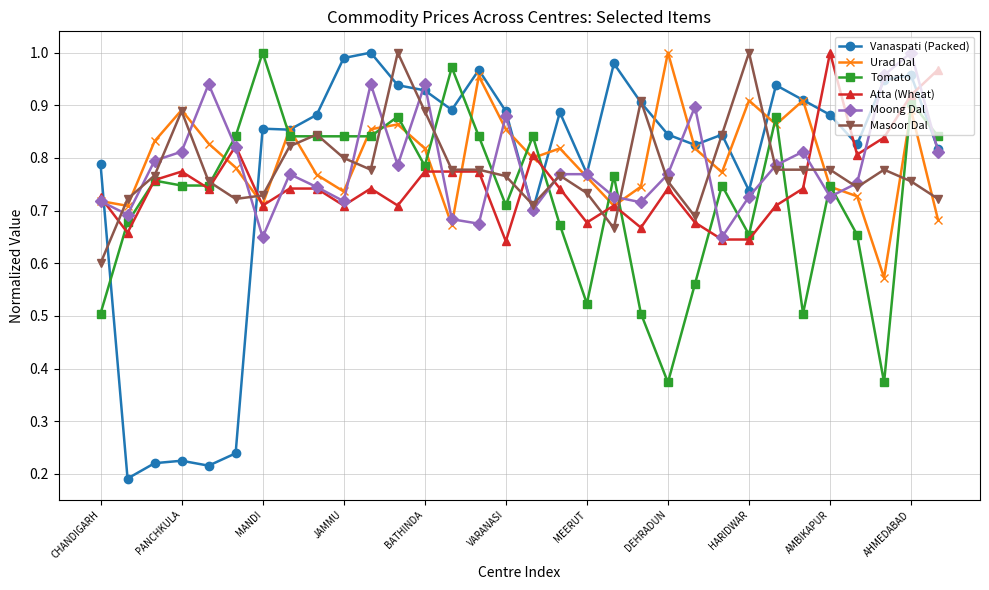

After their last crossing, which series has the higher values: Vanaspati (Packed) or Tomato?

Tomato